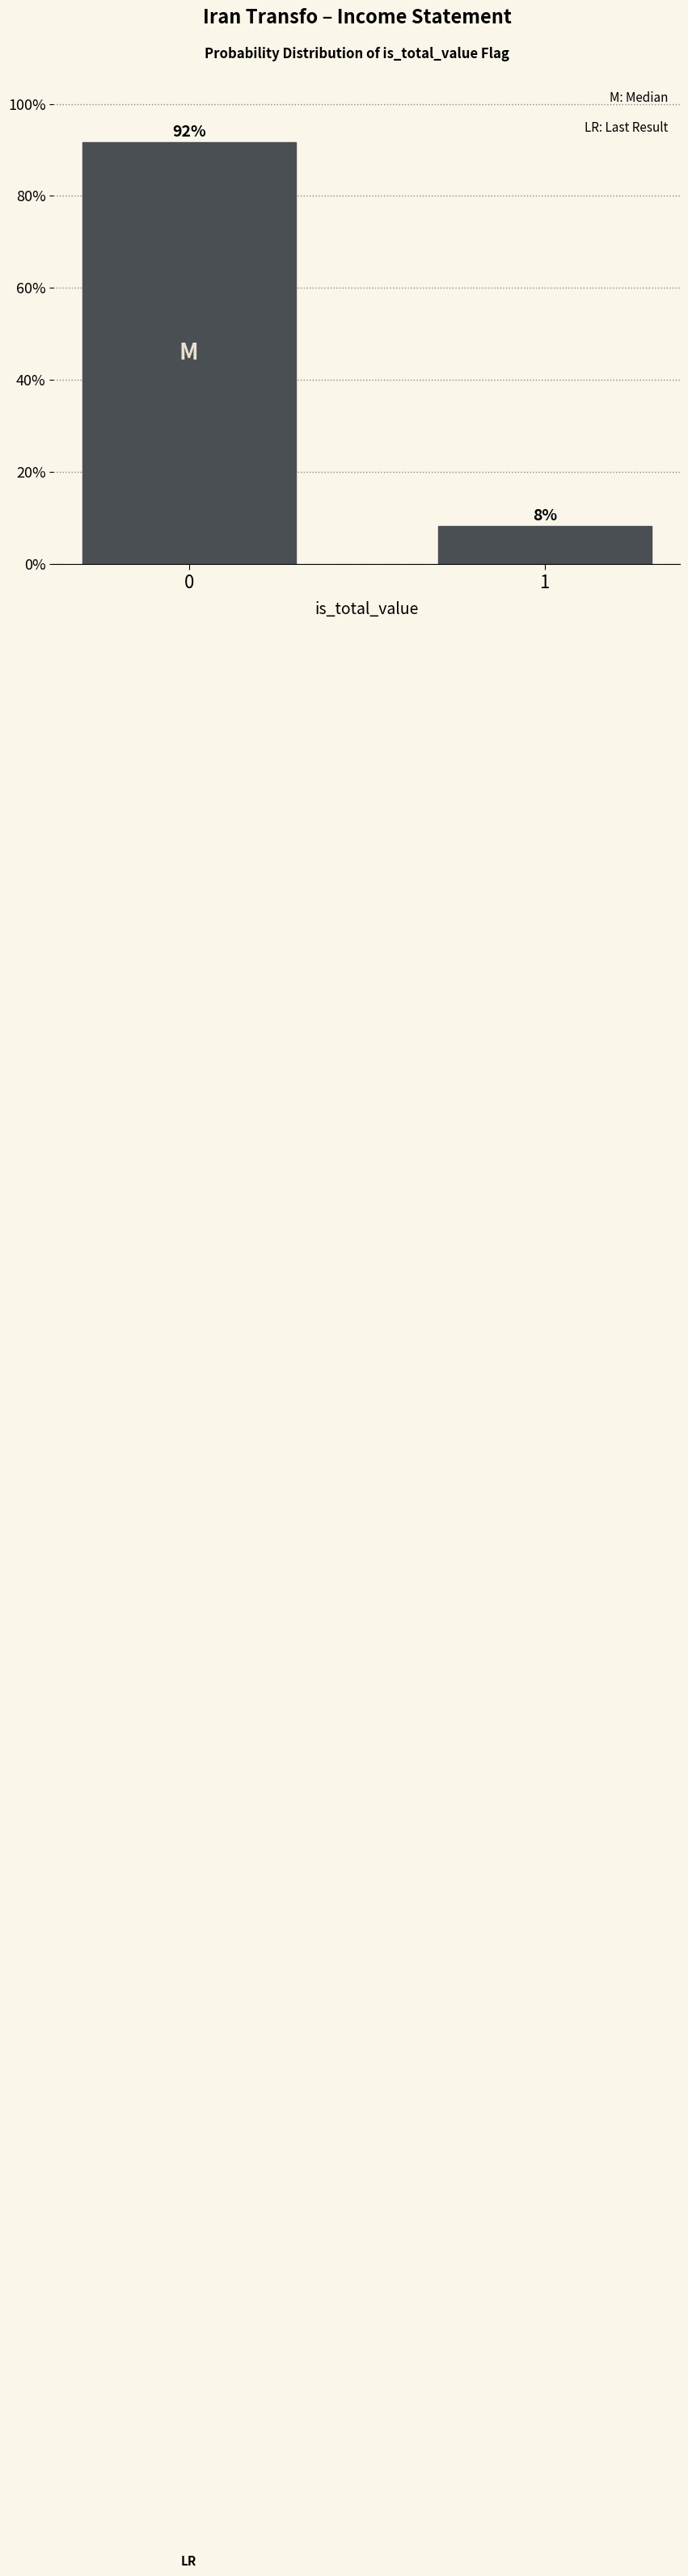

What is the value of the 1st bar from the left?

91.7